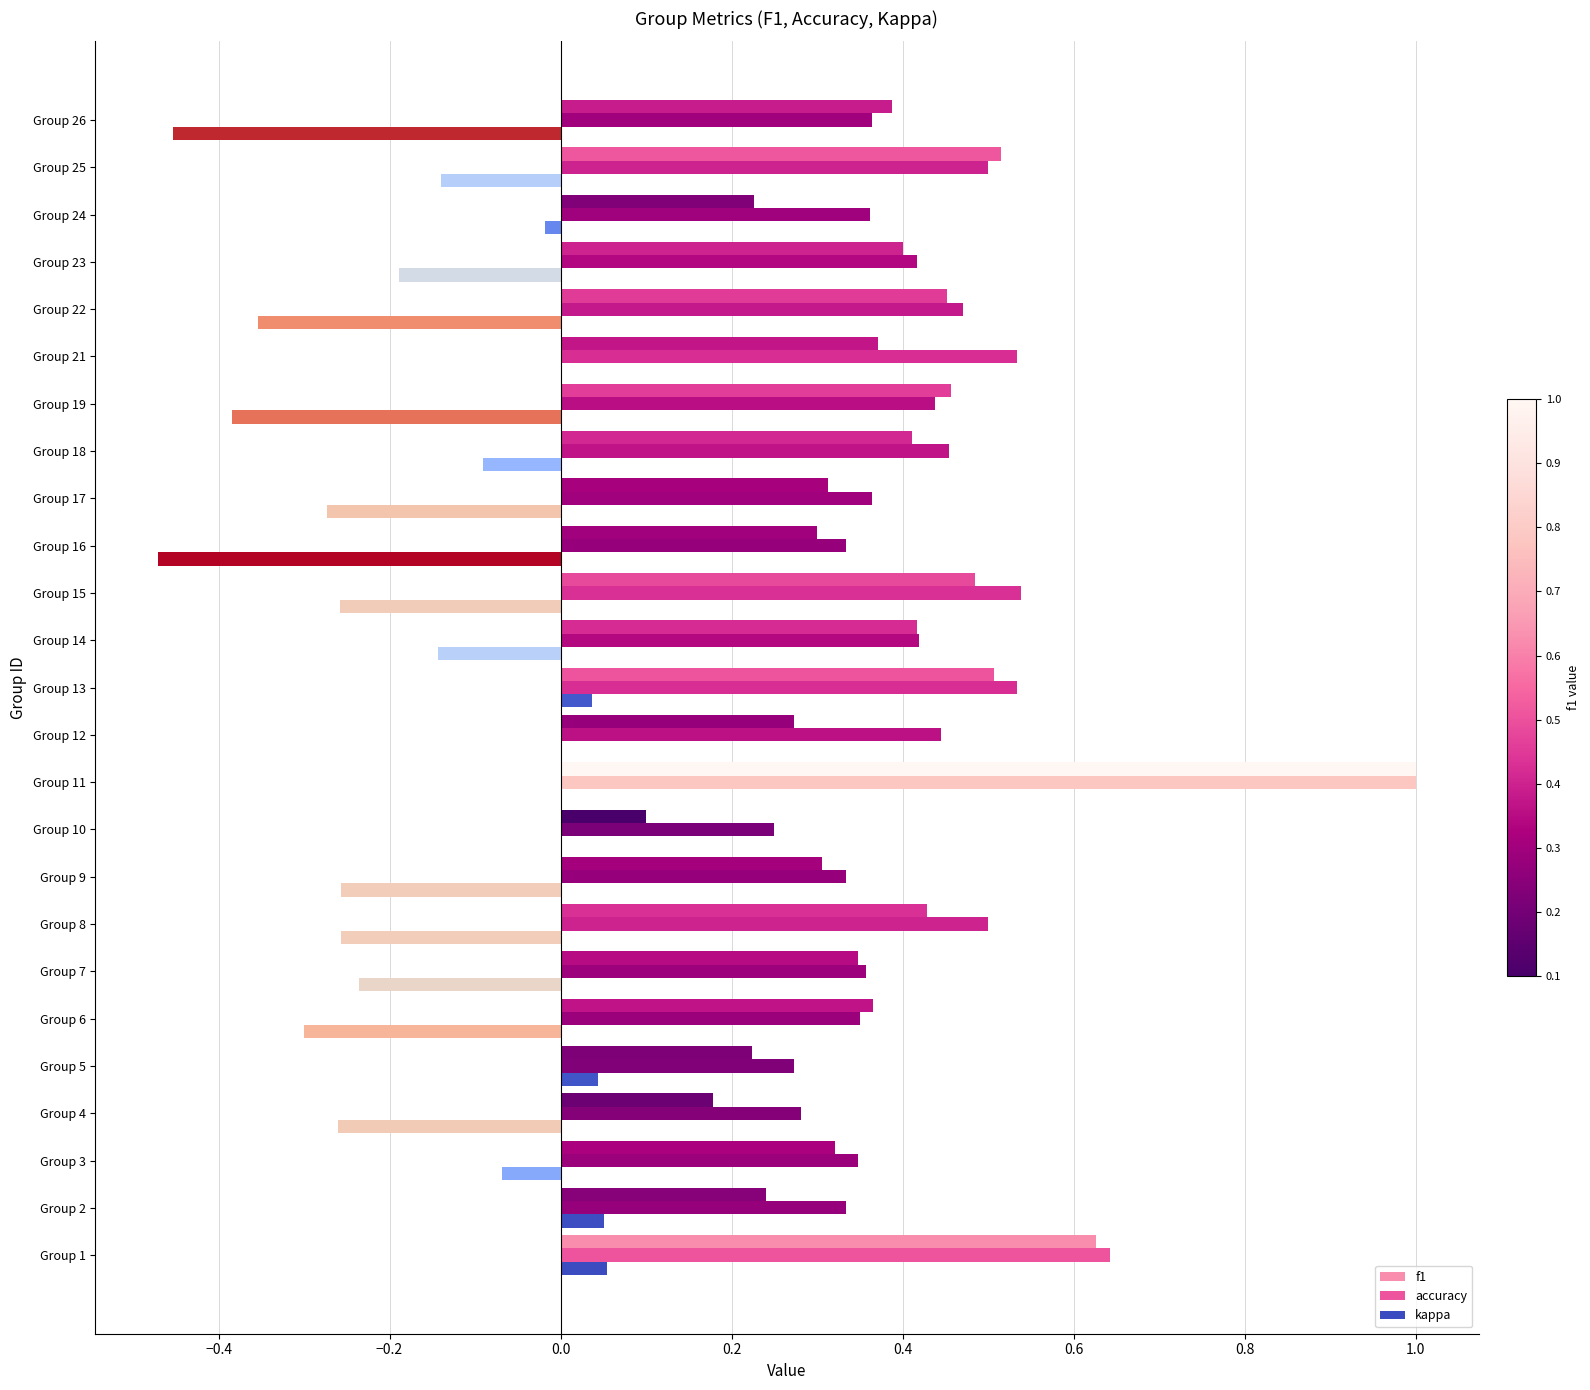

How many series are shown in this chart?

3